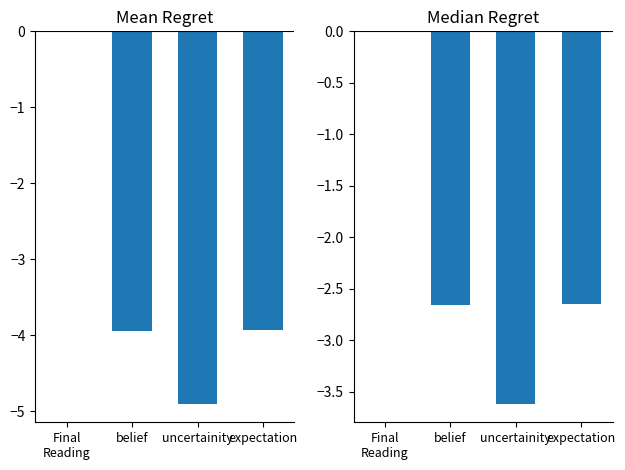

Reading left to right, extract all data points from this chart.

Mean: 0.0	-3.9	-4.9	-3.9
Median: 0.0	-2.7	-3.6	-2.6